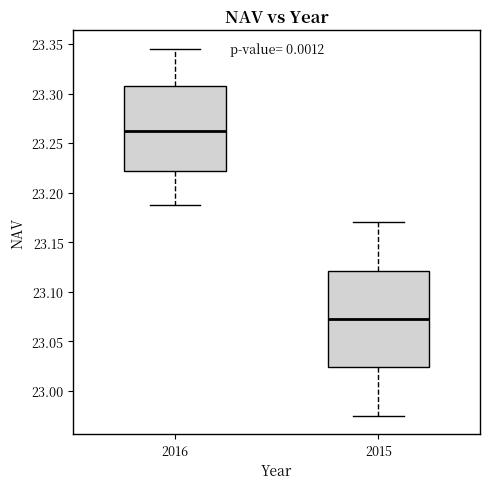

Where is the upper edge of the box at x = 2015 on the y-axis? The values are not printed on the chart, so give them approximately, as read against the axis.

23.120